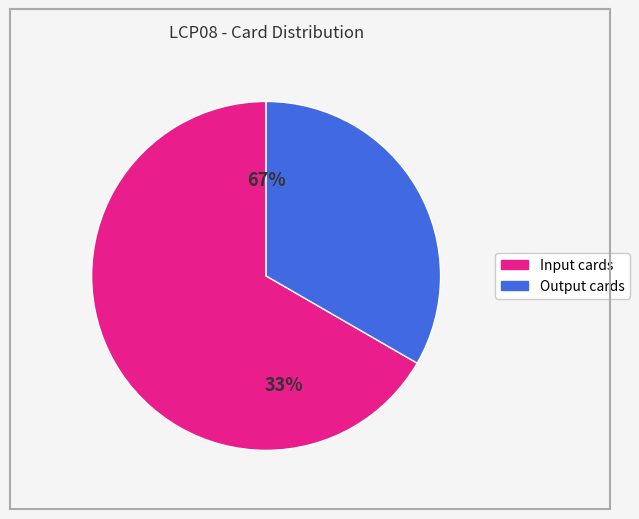

What percentage do Input cards and Output cards together represent?

100.0%